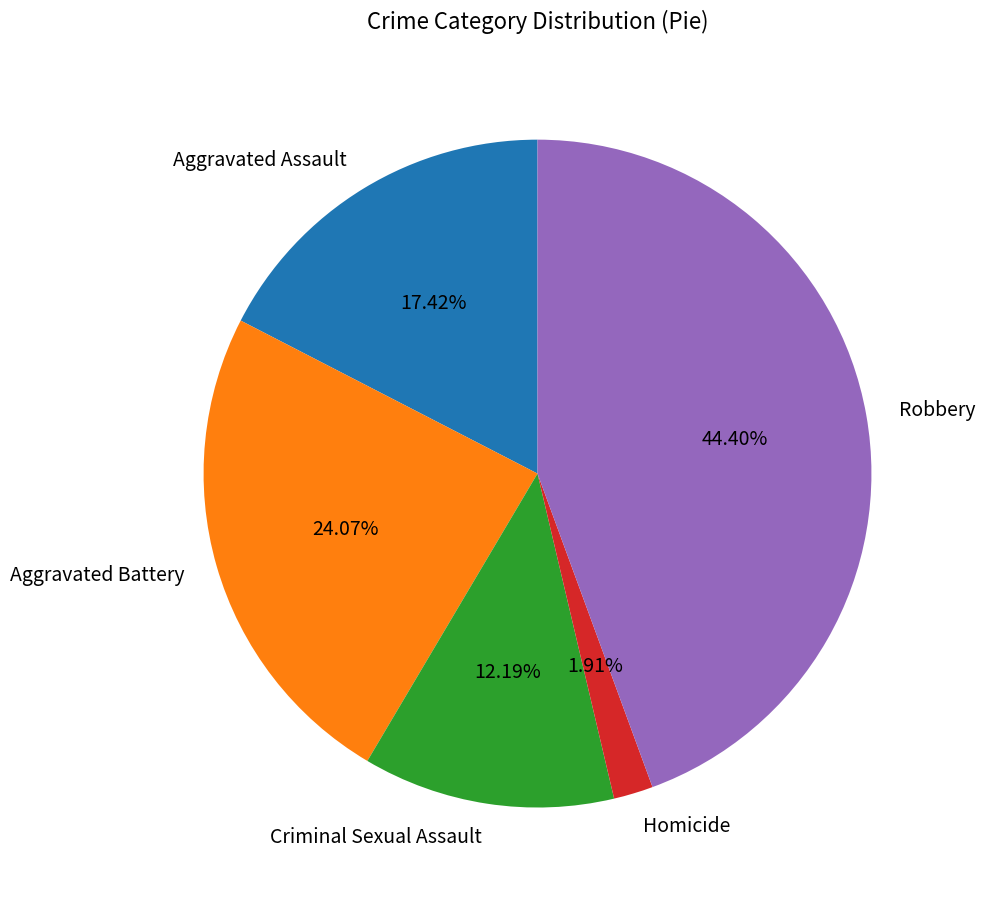

To the nearest percent, what portion does Robbery represent?

44%